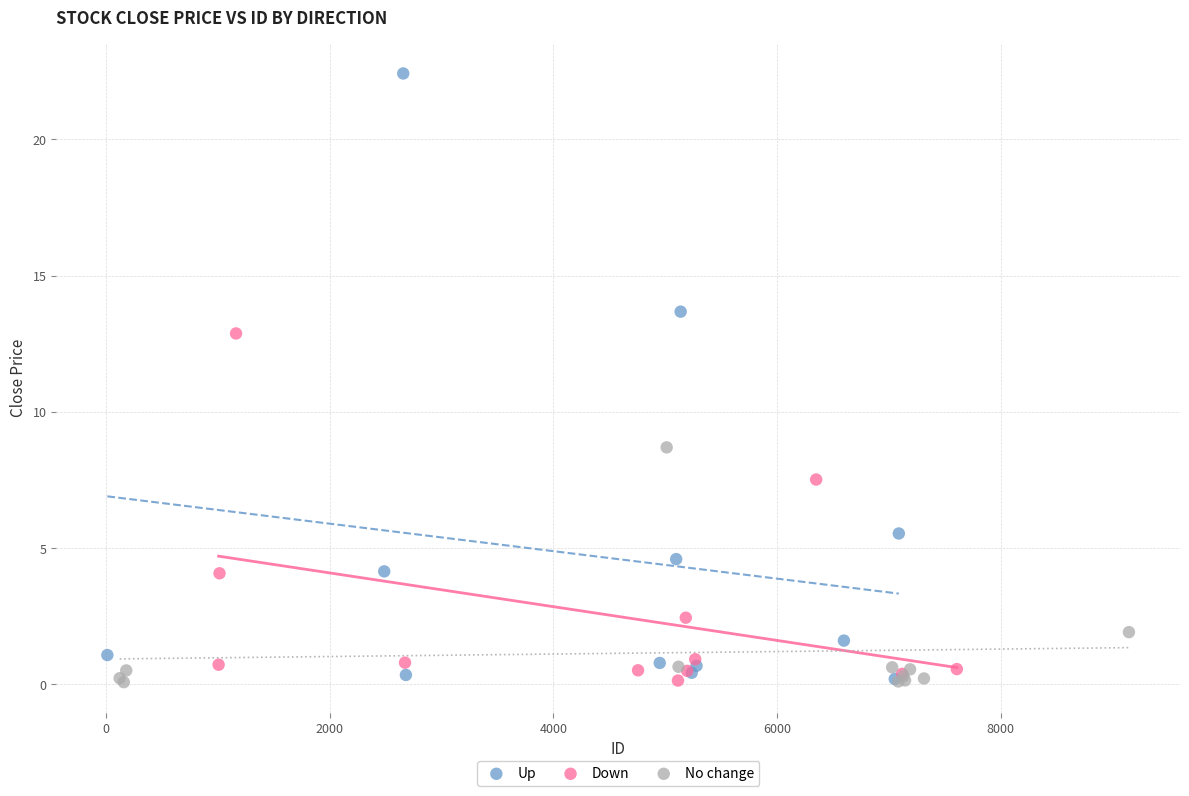

Which series has the widest spread of Y values?

Up